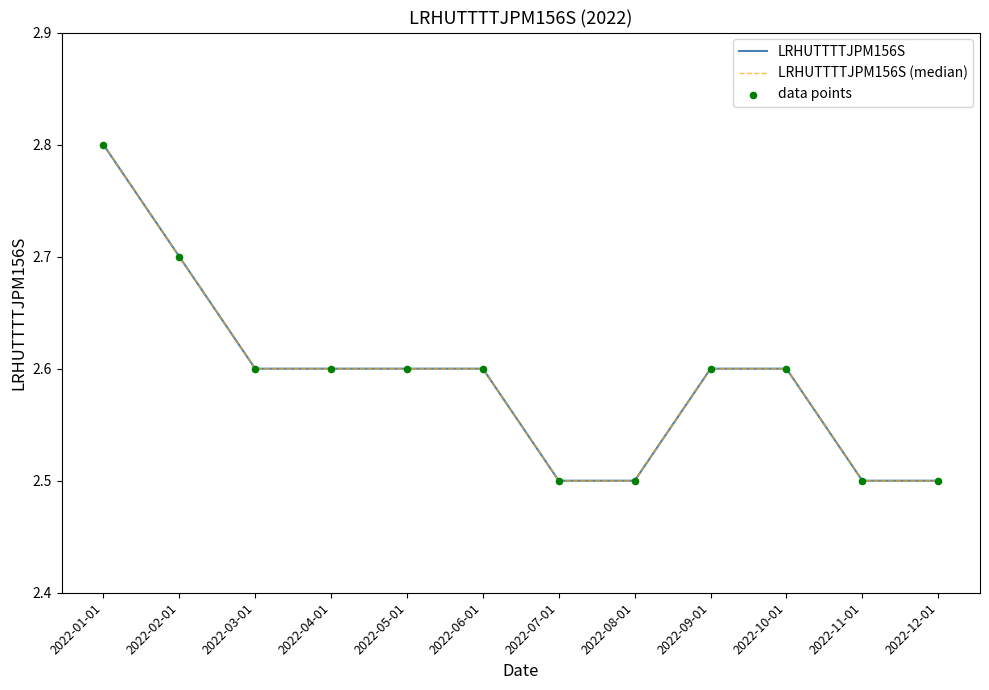

At which category is the sum across all series the highest?

2022-01-01